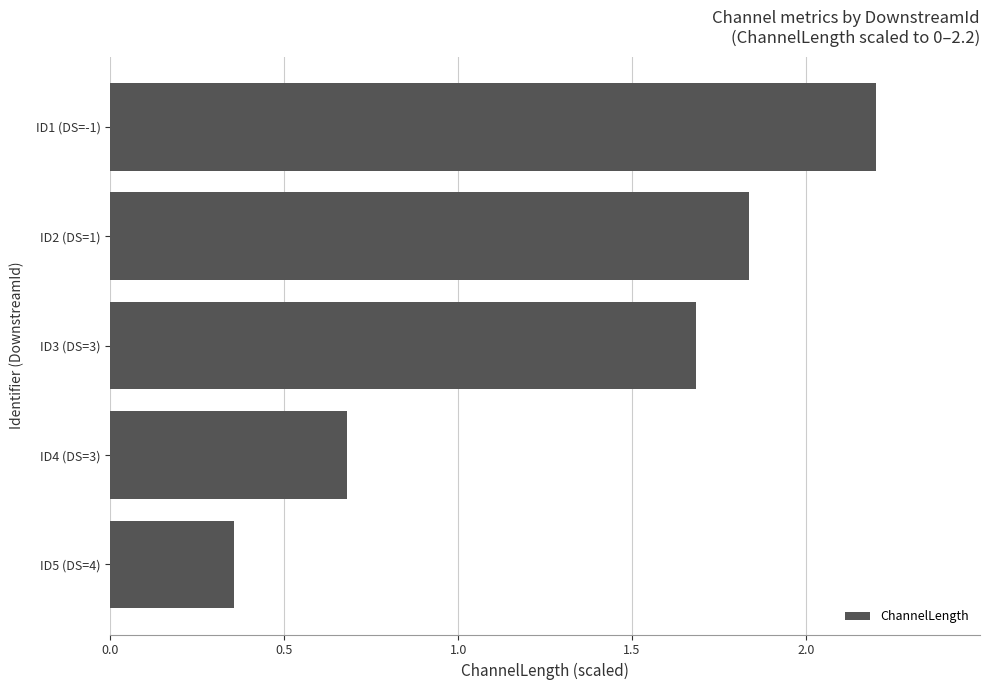

The value at ID4 (DS=3) is 0.7. True or false?

True